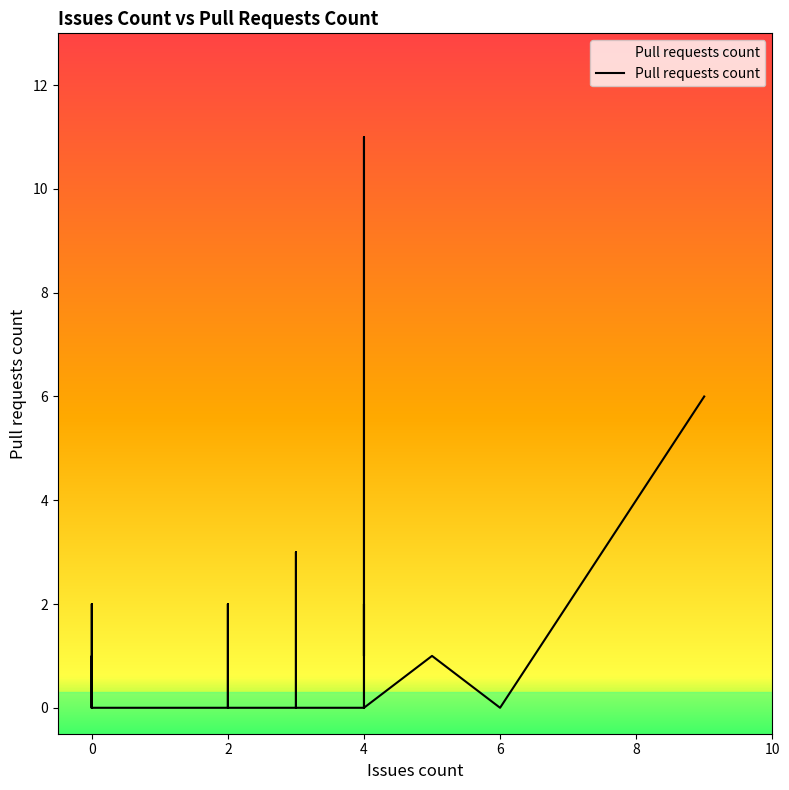

Between 6 and 2, which is larger?

6